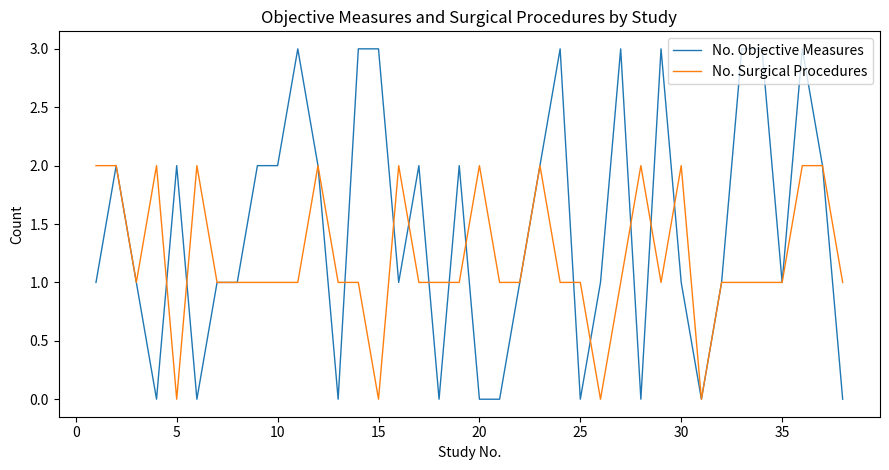

Rank the series by their maximum value, from highest to lowest.

No. Objective Measures, No. Surgical Procedures